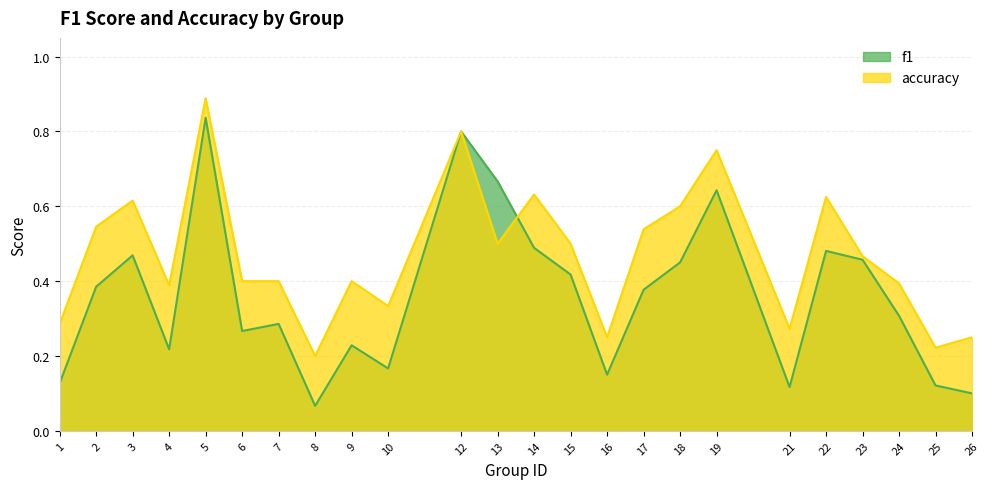

Does the chart have visible grid lines?

Yes